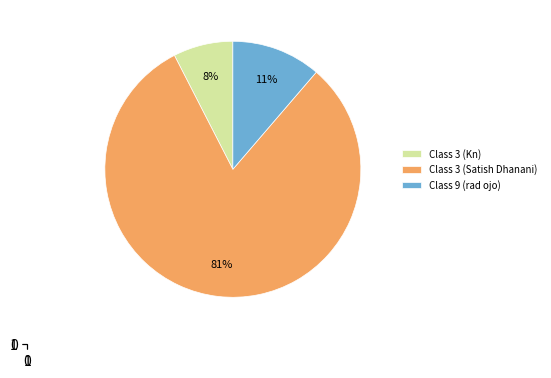

To the nearest percent, what percentage of the pie is Class 3 (Satish Dhanani)?

81%